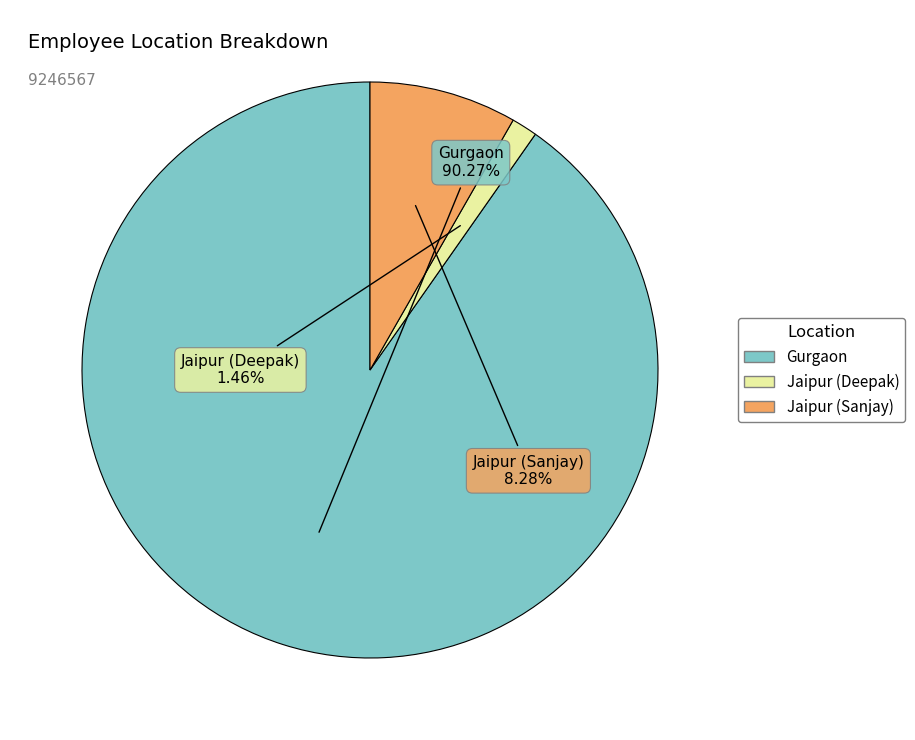

What percentage is the Jaipur (Sanjay) slice, to the nearest percent?

8%